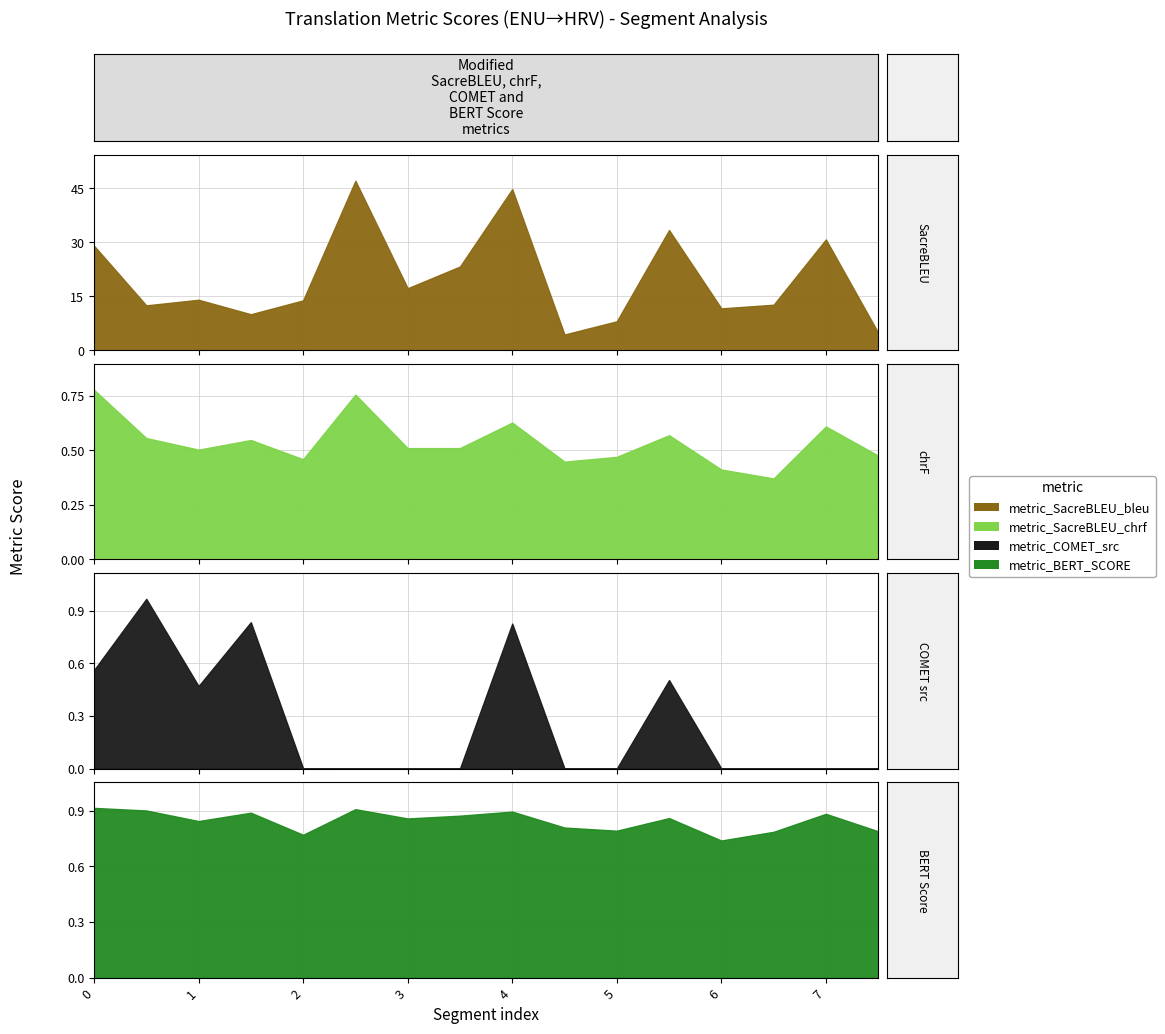

Is the value of metric_BERT_SCORE at 13 greater than the value of metric_SacreBLEU_chrf at 7?

Yes